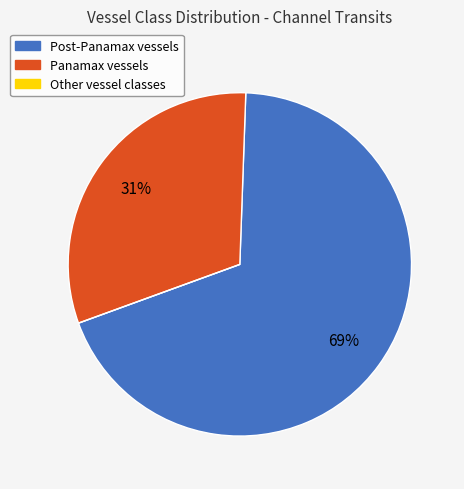

Between Panamax and Post-Panamax, which is larger?

Post-Panamax